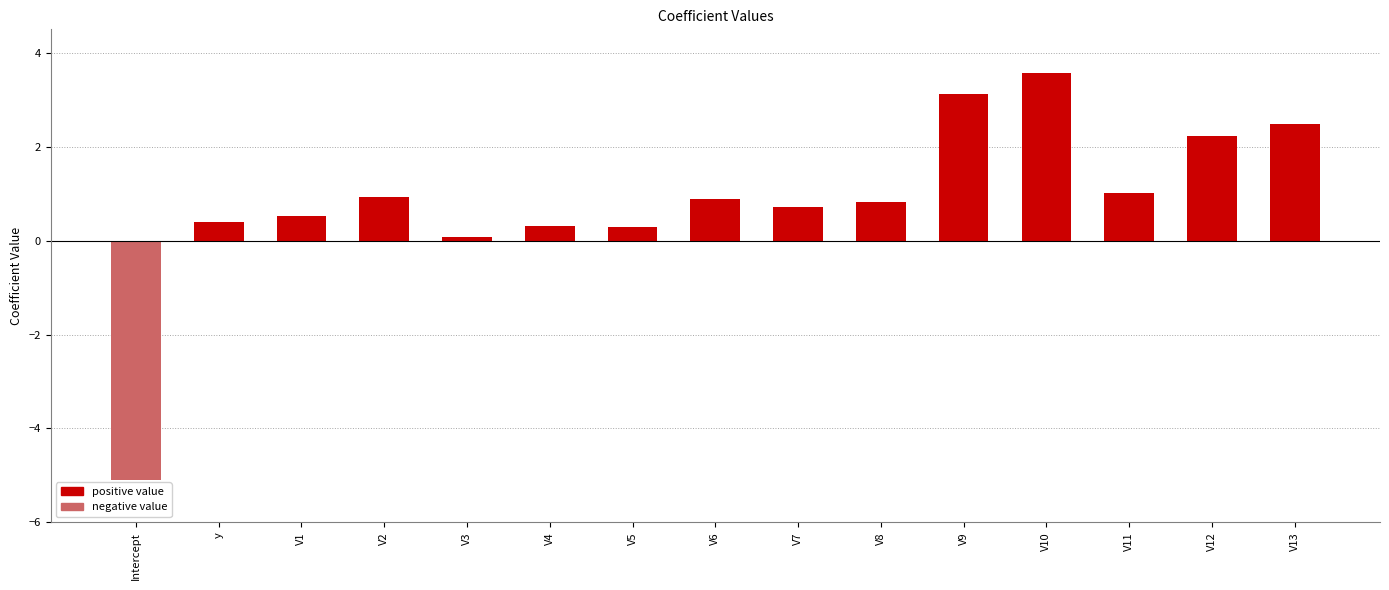

What is the difference between the second highest and second lowest values?

3.1